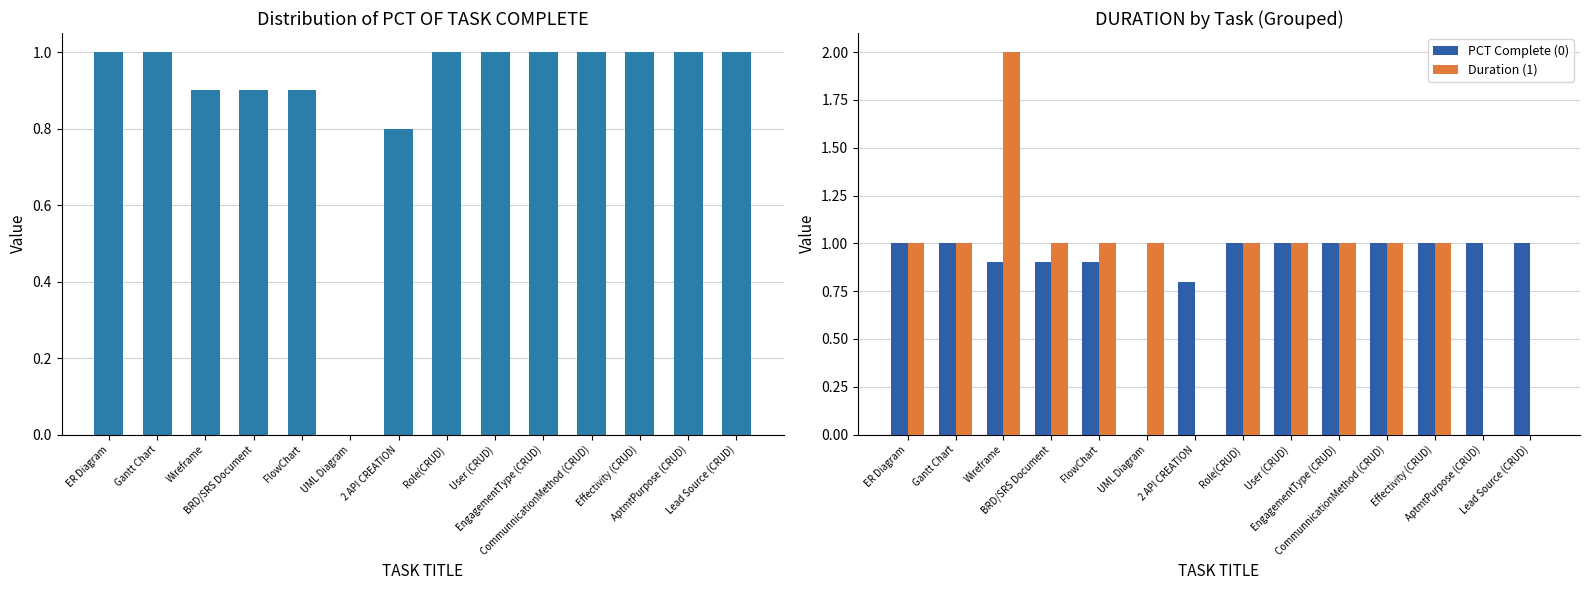

At which label is PCT OF TASK COMPLETE closest to 0?

UML Diagram